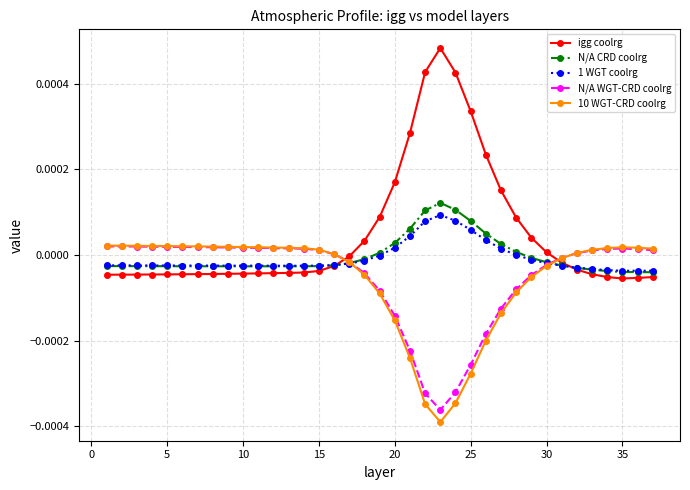

True or false: igg coolrg and 10 WGT-CRD coolrg cross at least once.

True